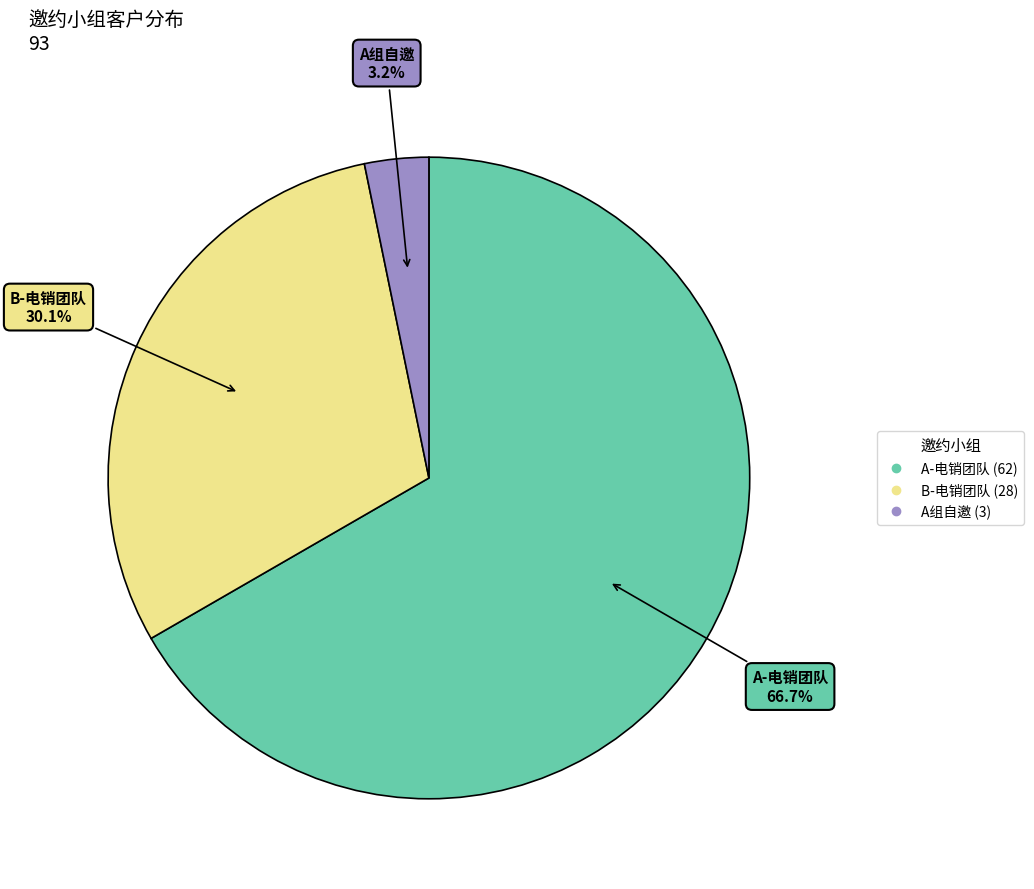

To the nearest percent, what portion does A组自邀 represent?

3%